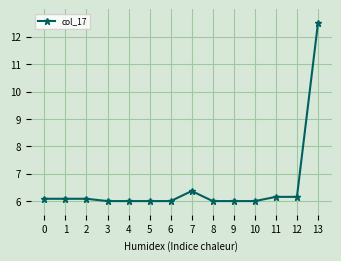

The value at 4 is 6.0. True or false?

True